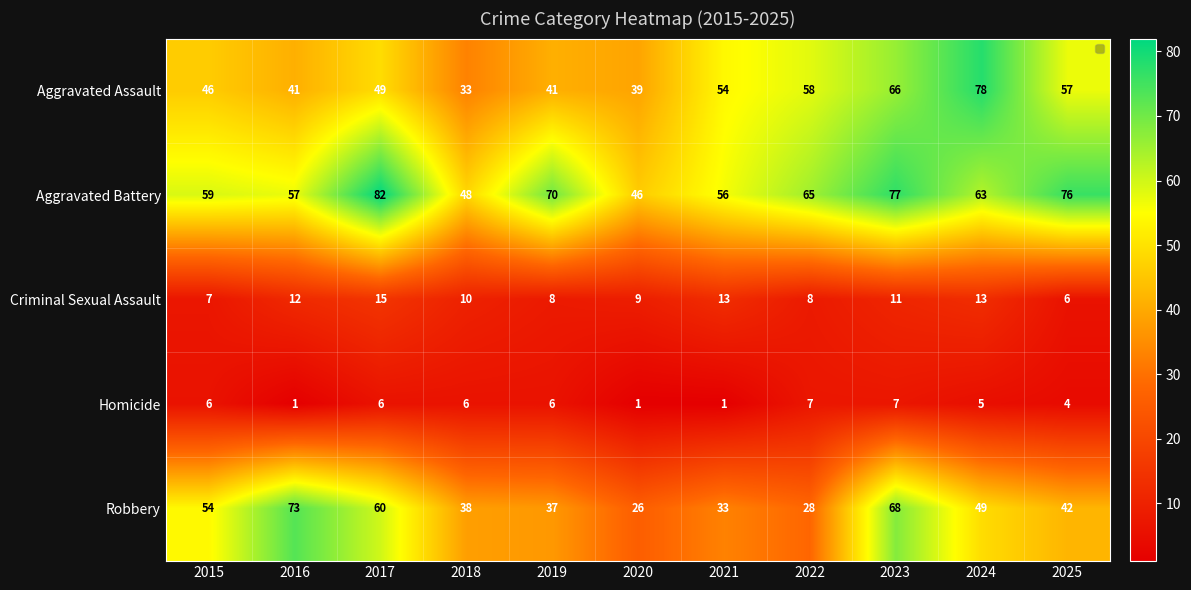

How many series are shown in this chart?

5